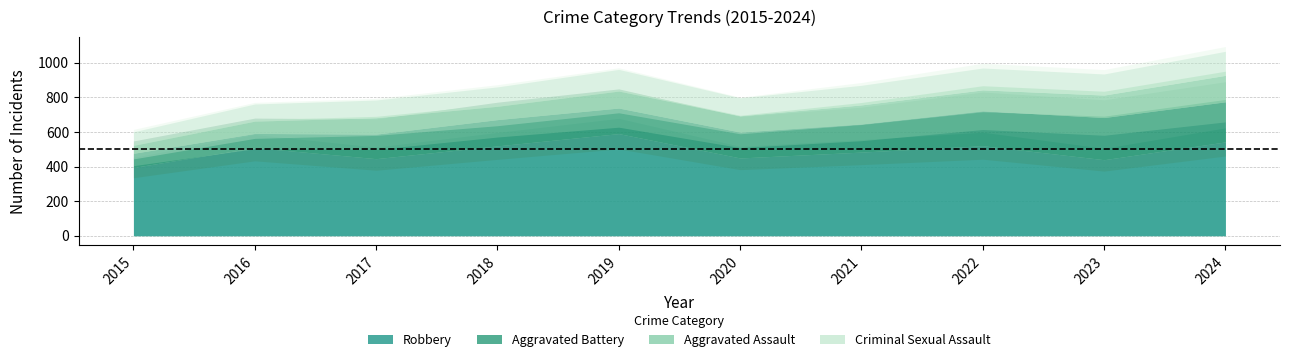

At which label does Aggravated Battery reach its minimum?

2015